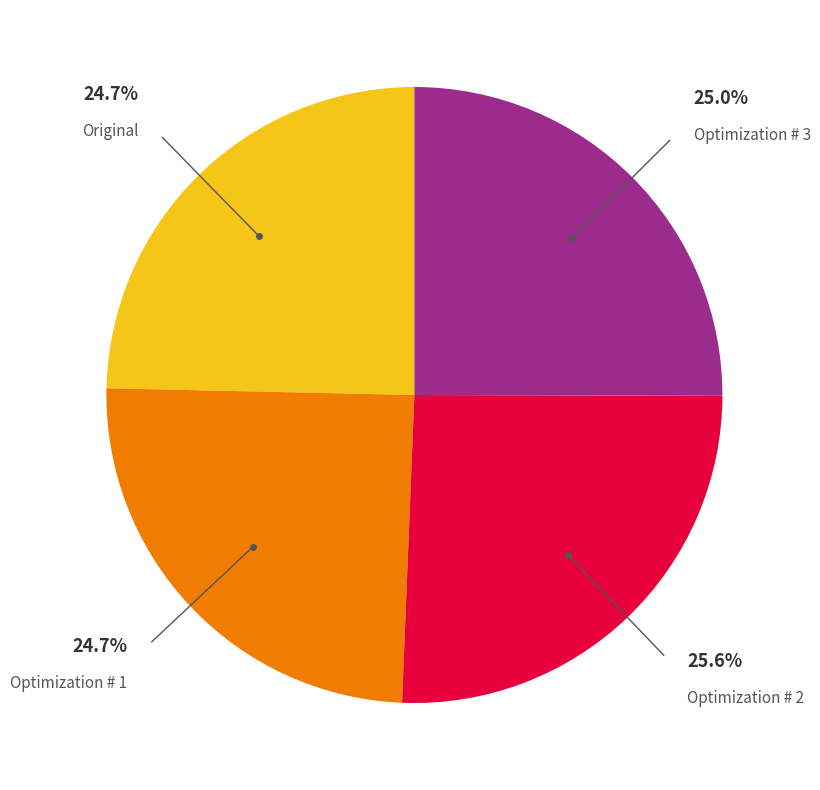

Does any single category account for the majority?

No